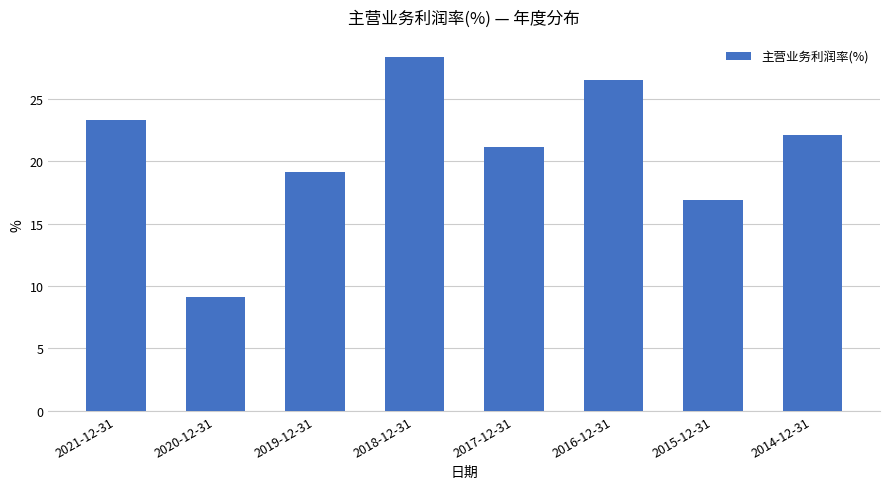

Does the chart contain any negative values?

No